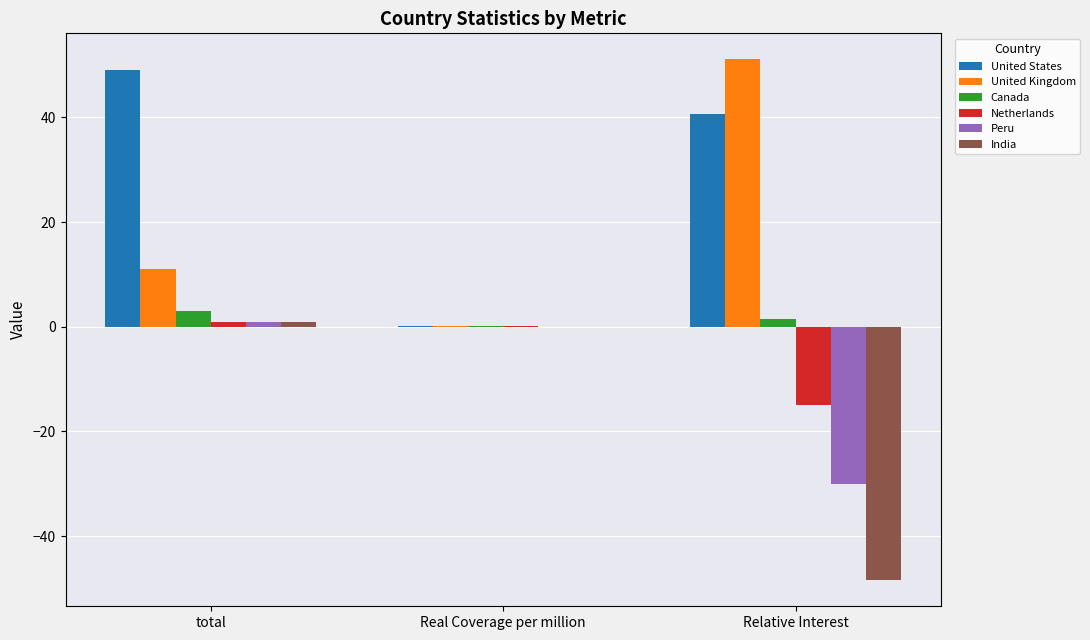

Is the value of Netherlands at Relative Interest greater than the value of United Kingdom at Real Coverage per million?

No